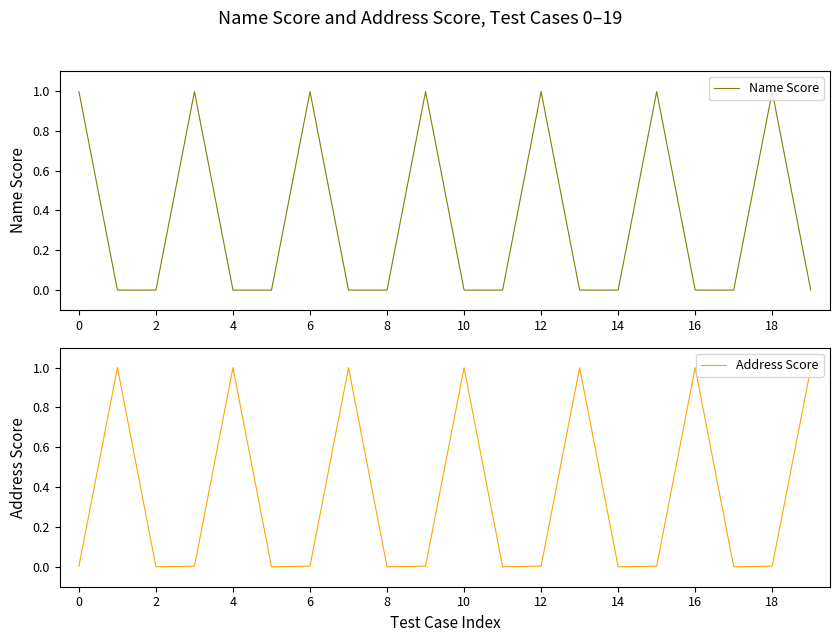

True or false: Address Score has a value of 0.5 at 10.

False